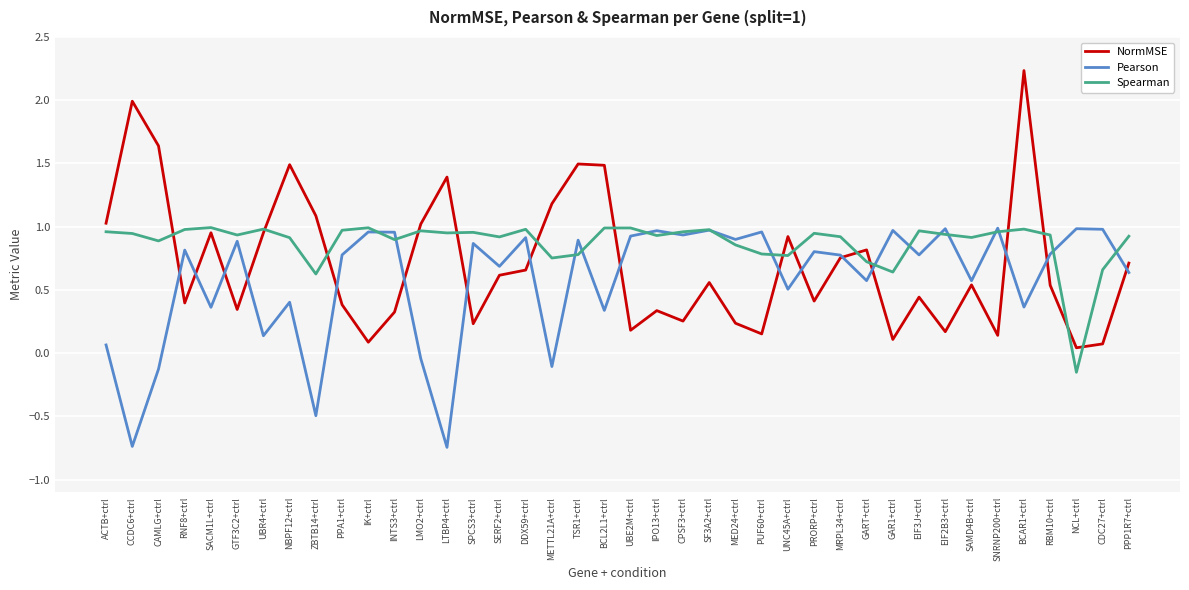

What is the sum of all Spearman values?

35.0